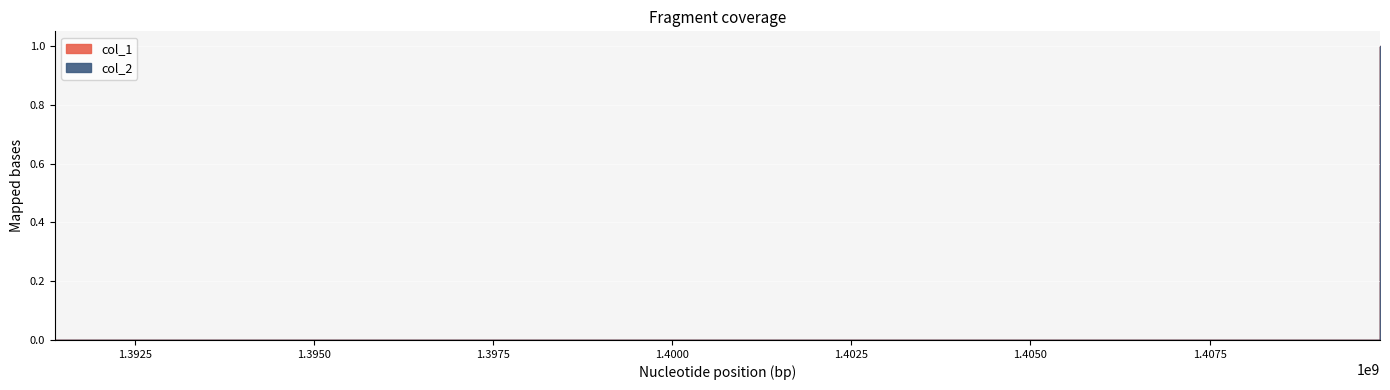

How many data points in col_1 are above 0?

1